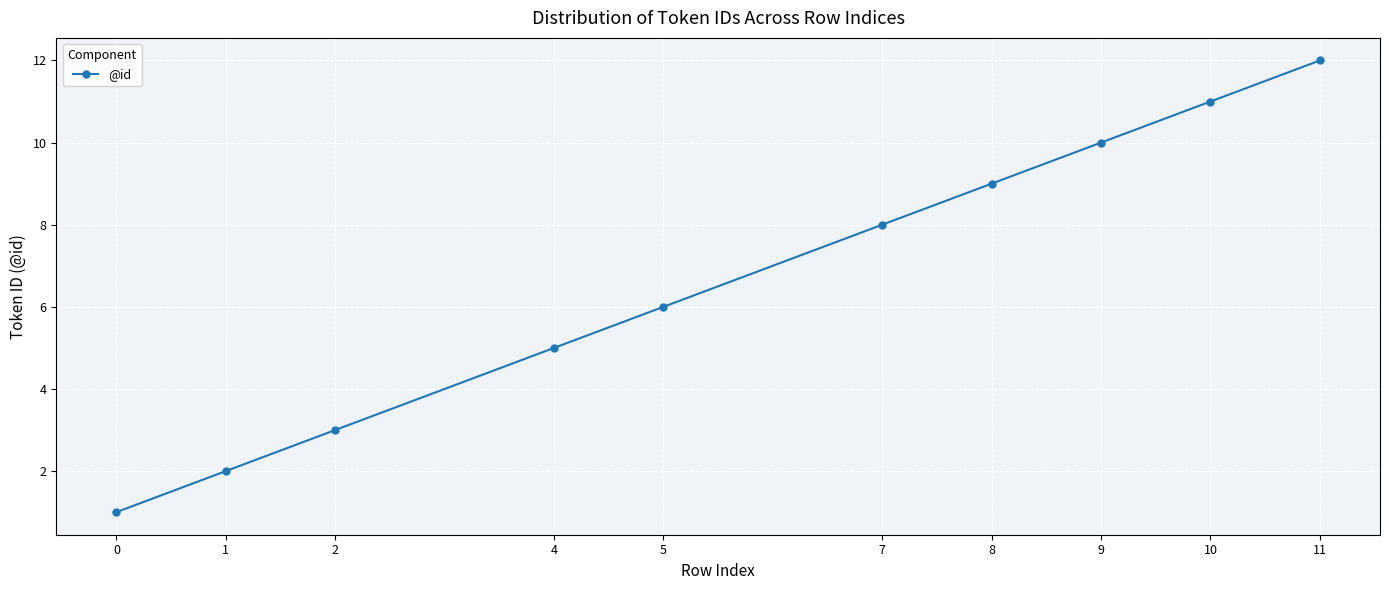

Between 4 and 0, which is larger?

4